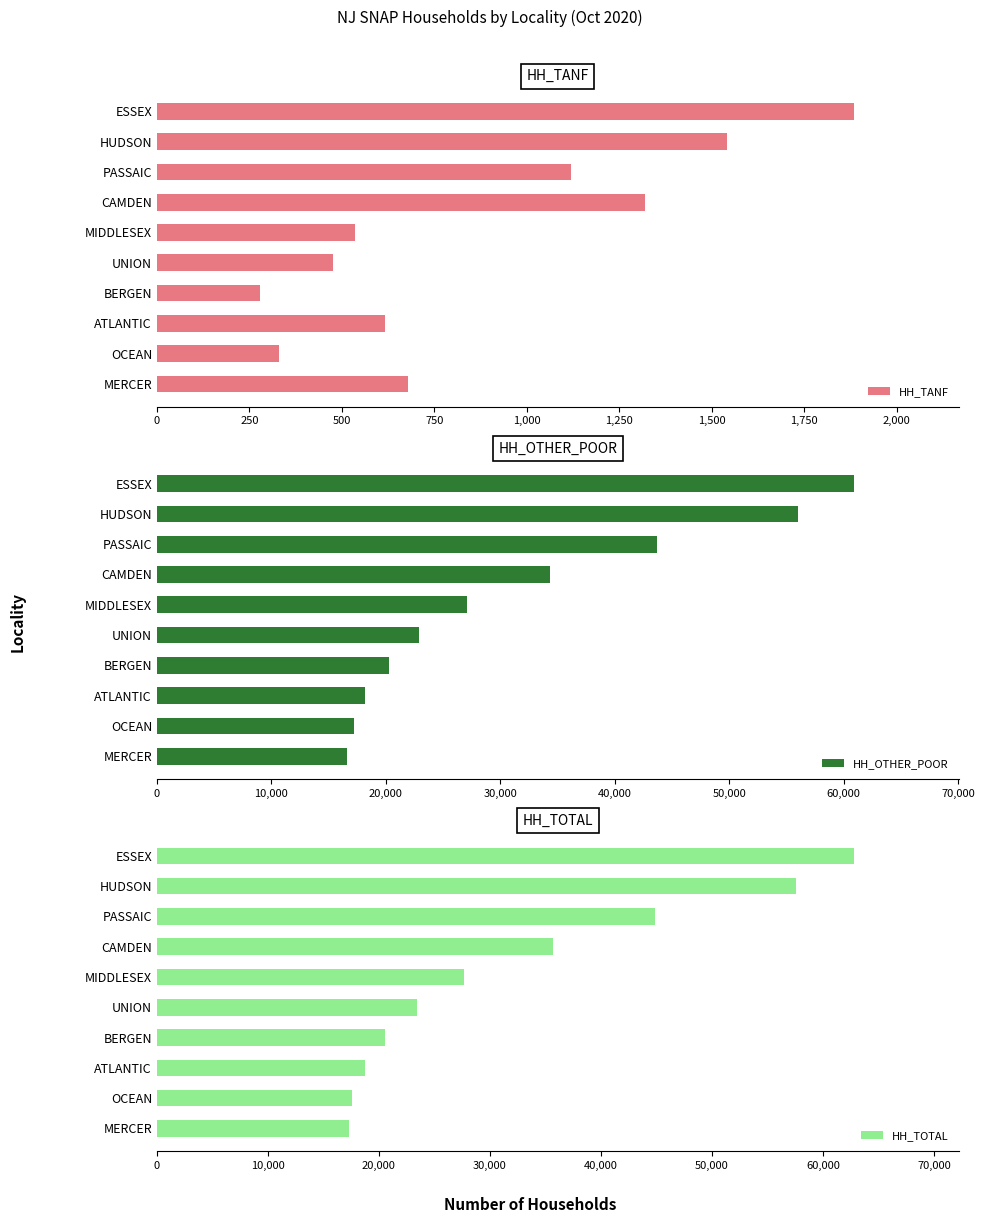

What are all the series names shown in the legend?

HH_TANF, HH_OTHER_POOR, HH_TOTAL